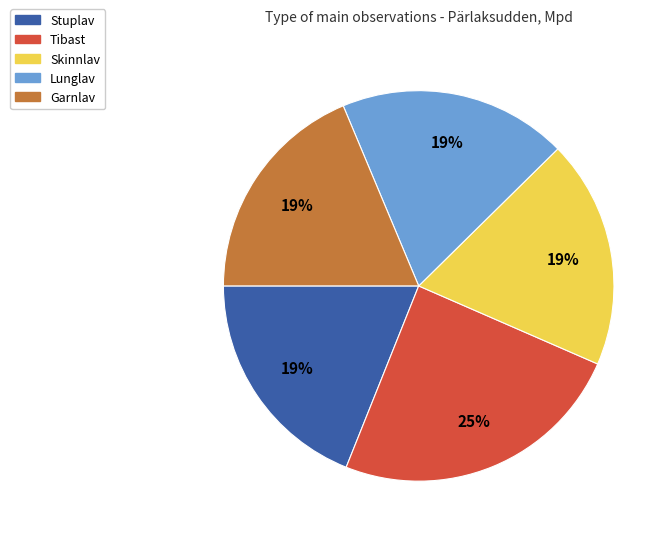

What is the largest slice in the pie chart?

Tibast